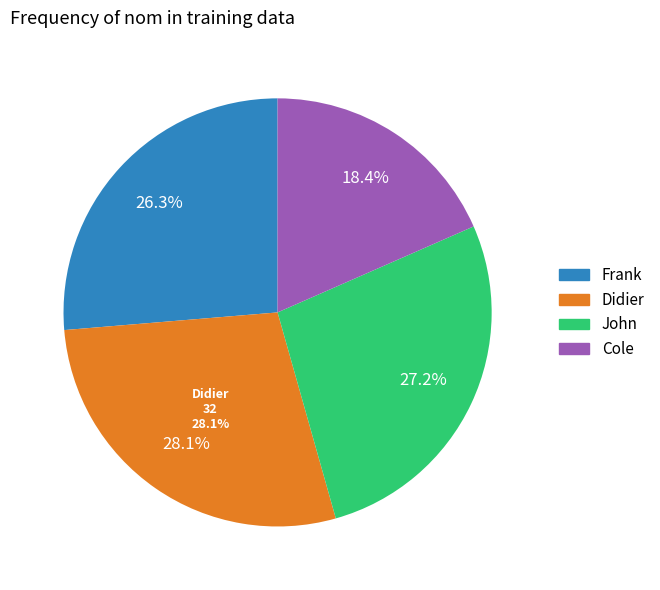

To the nearest percent, what percentage of the pie is Cole?

18%